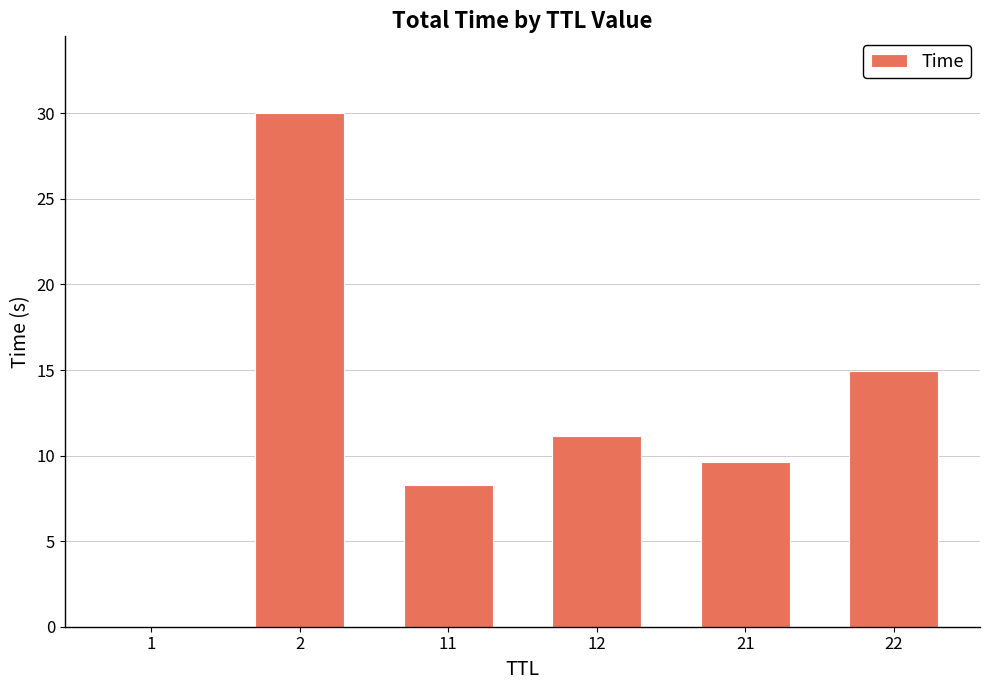

What is the sum of the values at 1 and 11?

8.3